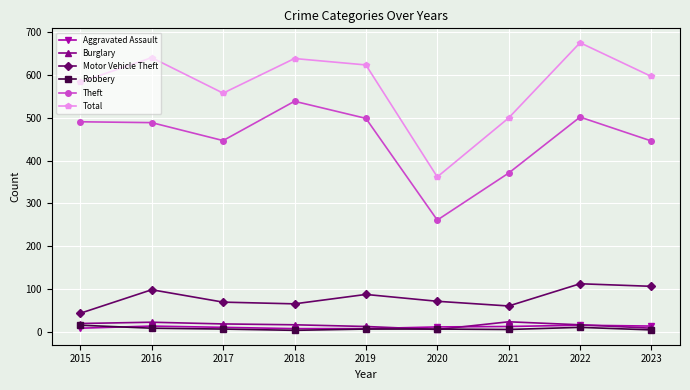

Is the value of Total at 2023 greater than the value of Motor Vehicle Theft at 2021?

Yes